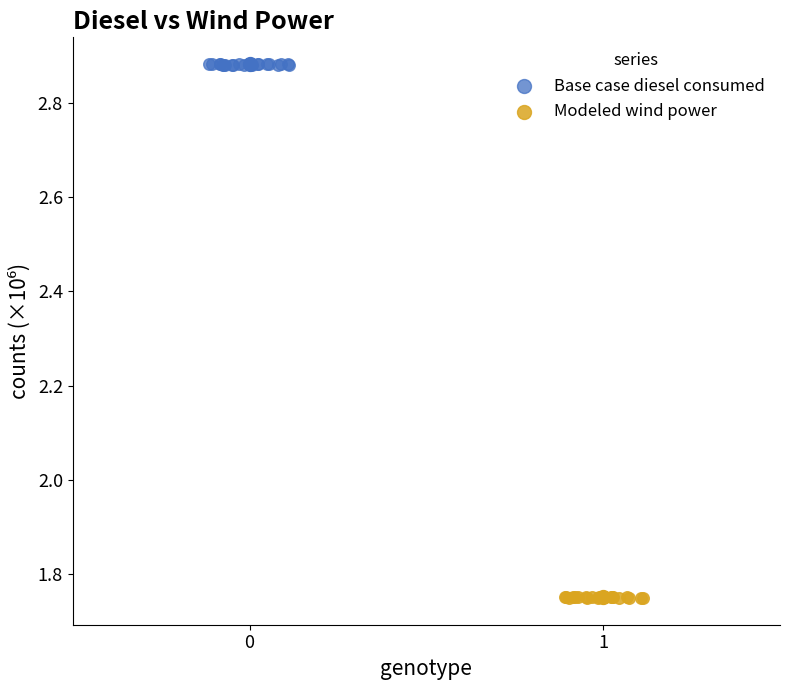

Which series contains the highest Y value?

Base case diesel consumed